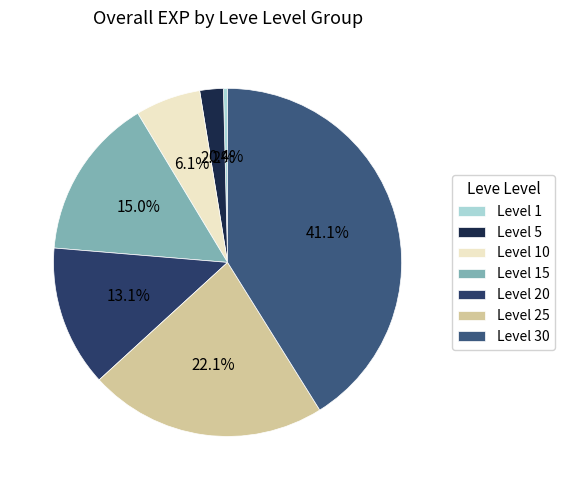

The Level 15 slice represents 7% of the pie. True or false?

False